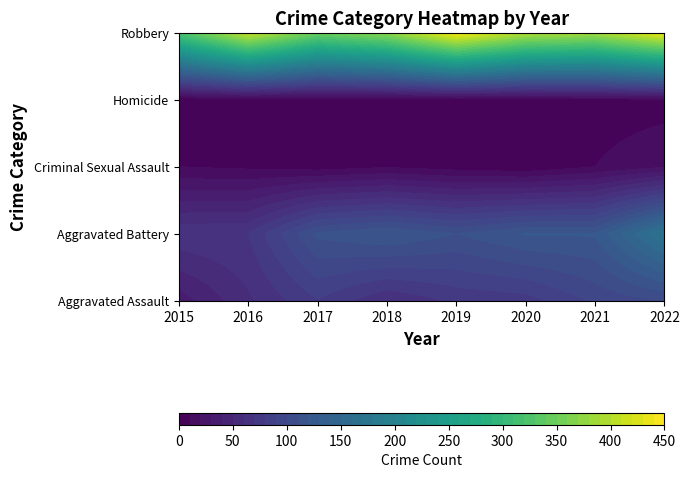

How many data points does each series have?

8